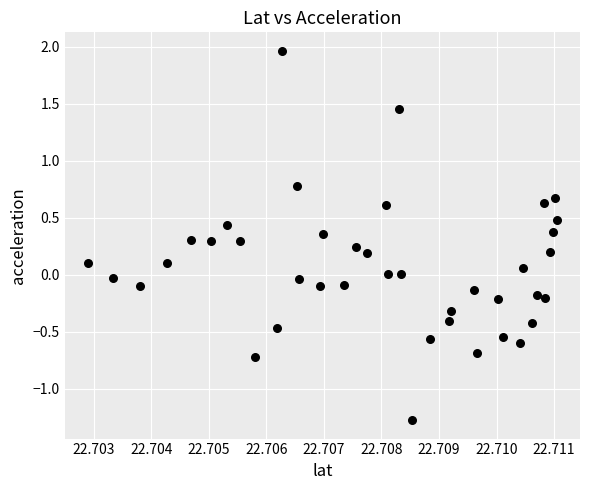

What is the range of Y values (max minus min)?

3.2